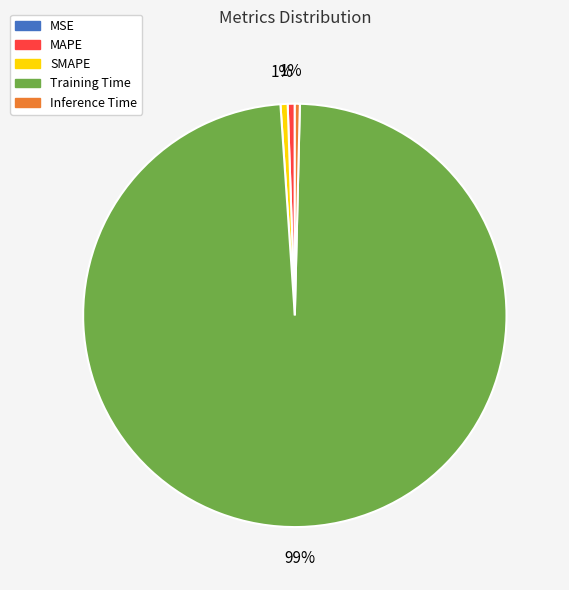

Is there a majority slice in this chart?

Yes